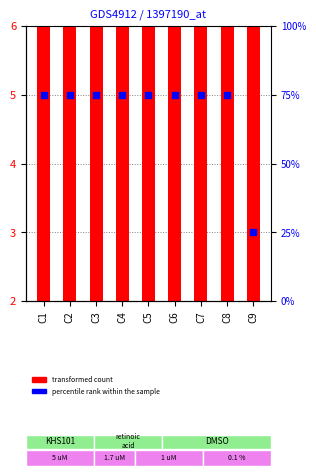

Which series has the largest Y range (max minus min)?

percentile rank within the sample